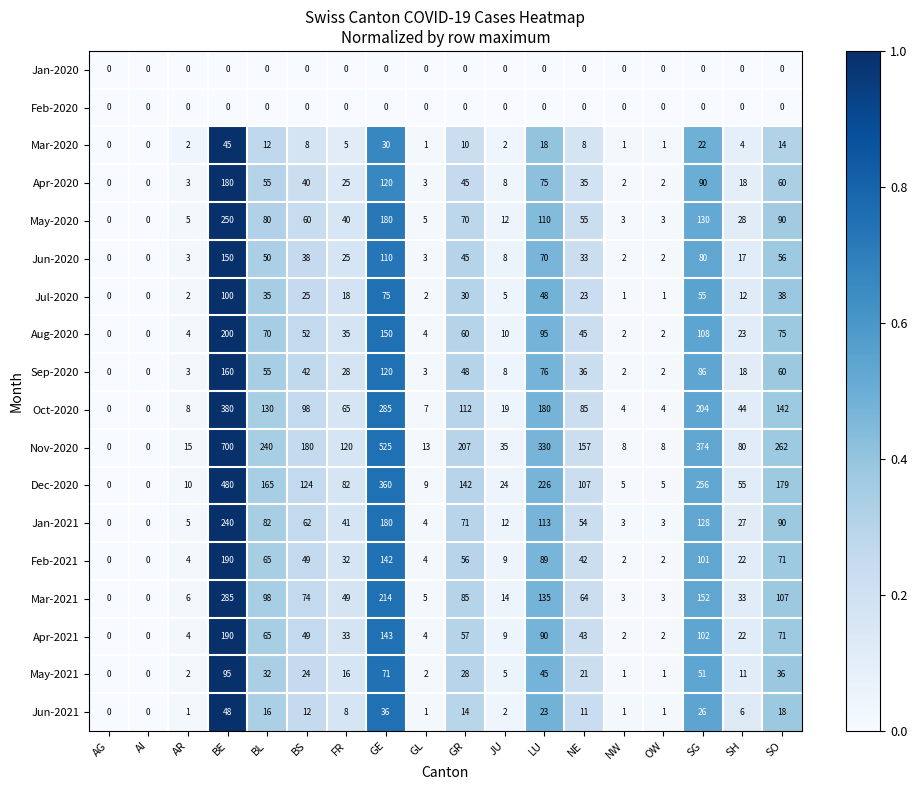

What is the approximate value of Mar-2021 at AR, to the nearest 10?

10